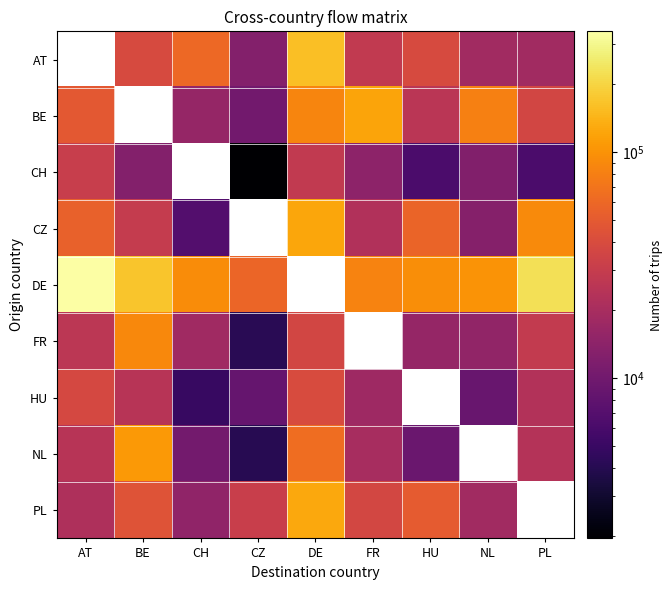

At which category does the chart reach its peak across all series?

AT